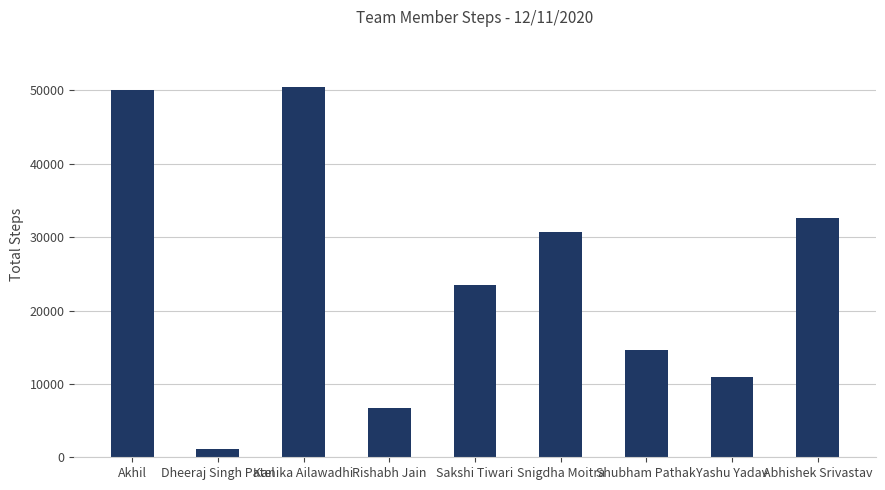

What is the sum of the values at Kanika Ailawadhi and Rishabh Jain?

57170